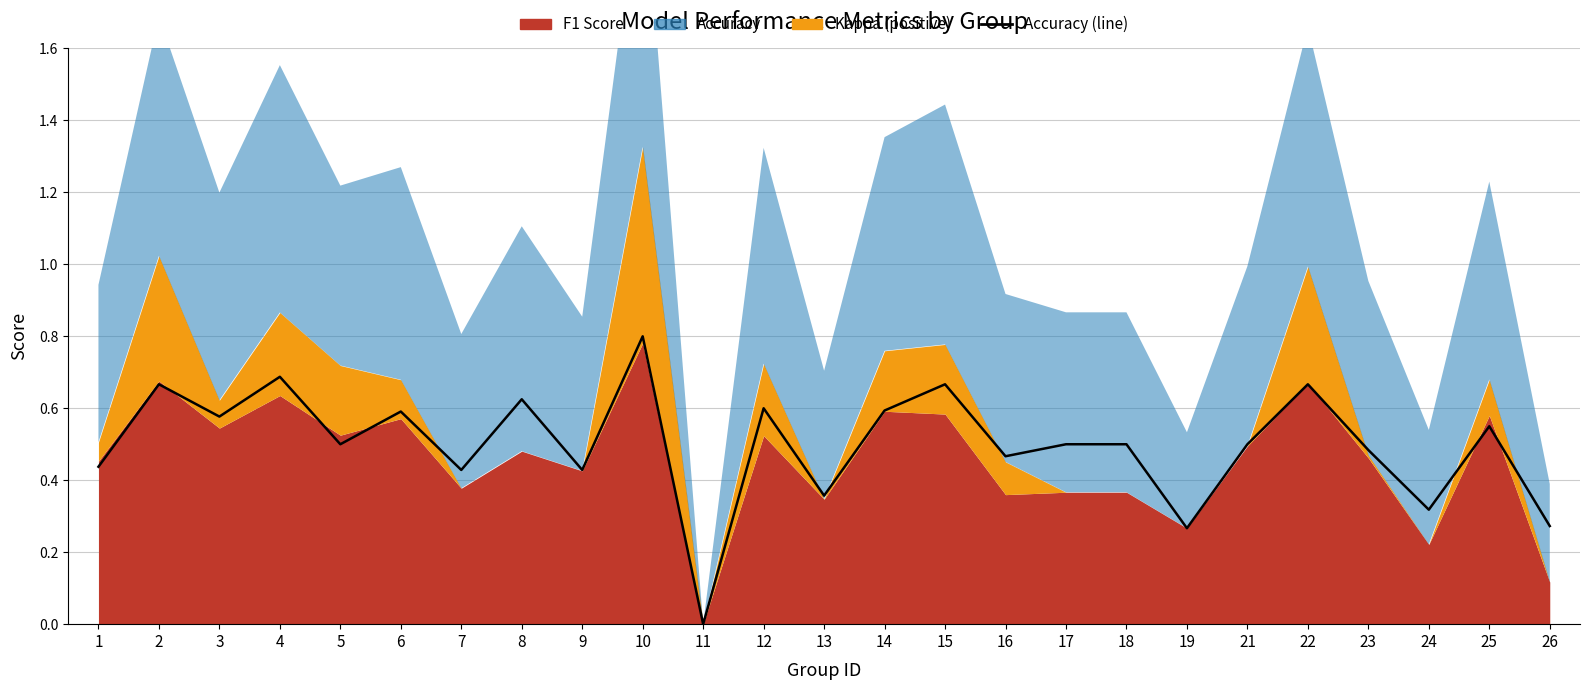

What is the average value?

0.5